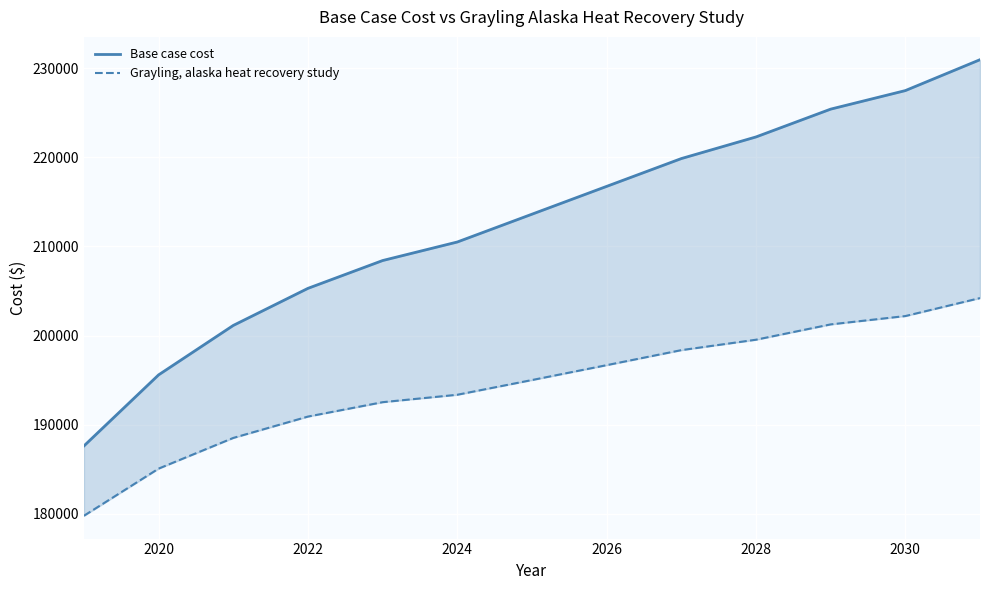

True or false: Base case cost has more than 2 interior local peaks.

False